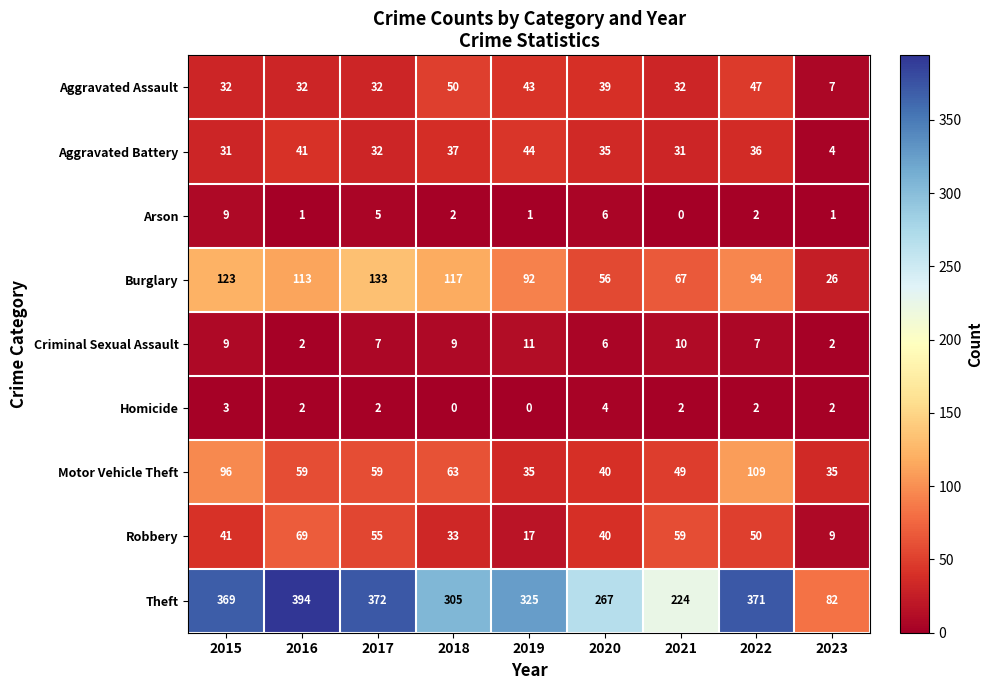

Rank the series by their maximum value, from lowest to highest.

Homicide, Arson, Criminal Sexual Assault, Aggravated Battery, Aggravated Assault, Robbery, Motor Vehicle Theft, Burglary, Theft